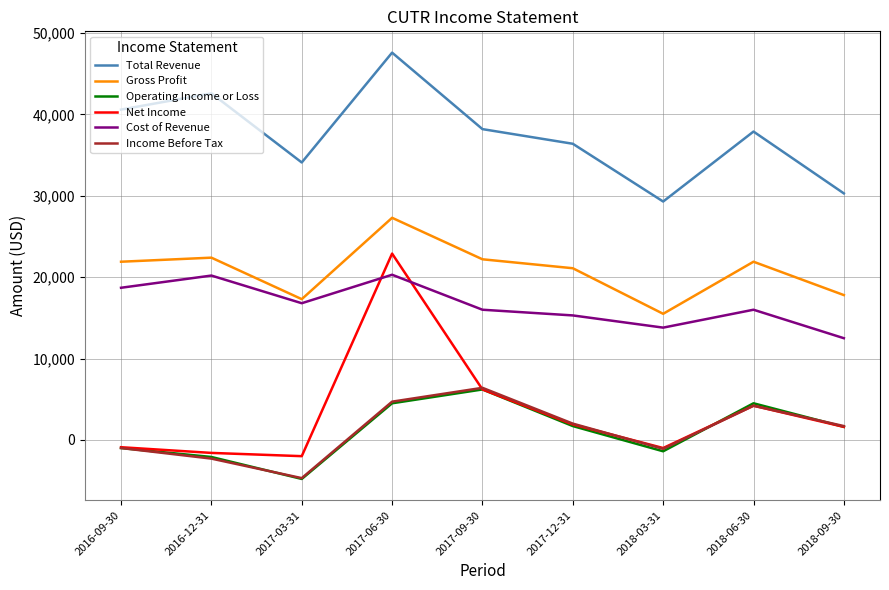

True or false: Income Before Tax and Total Revenue cross at least once.

False